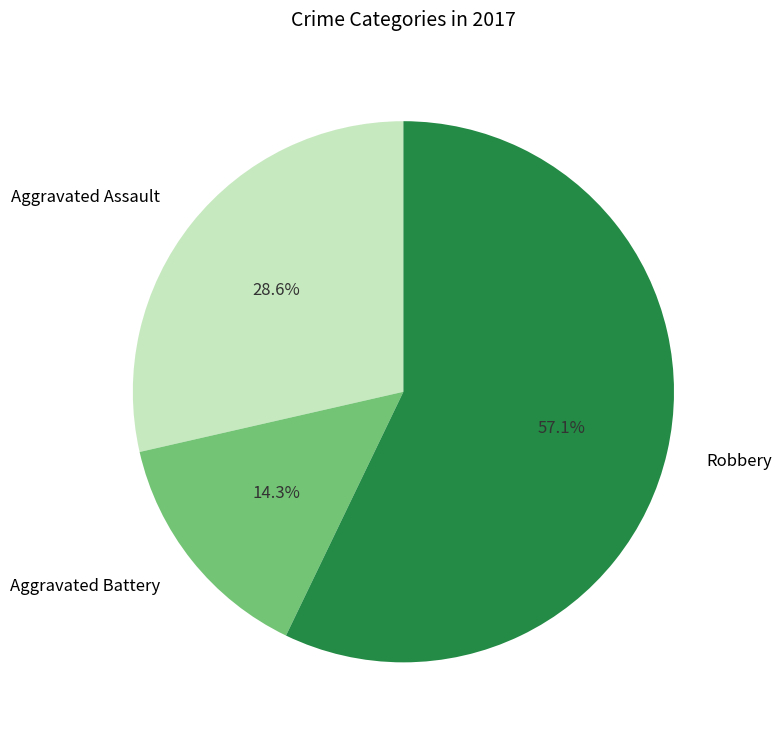

What percentage is the Robbery slice, to the nearest percent?

57%